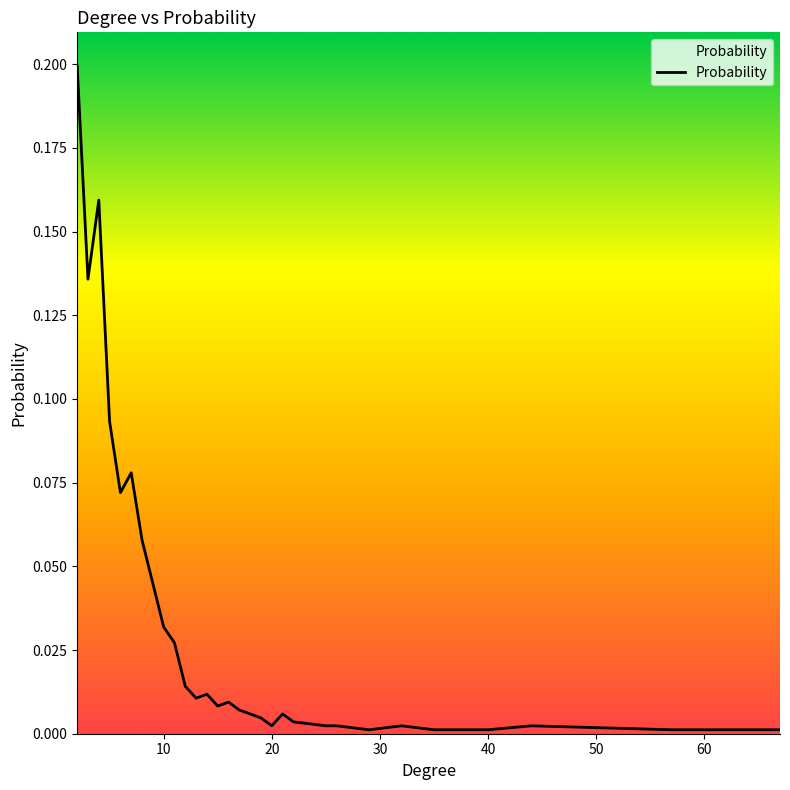

The chart shows a value of 0.1 at 70. True or false?

False